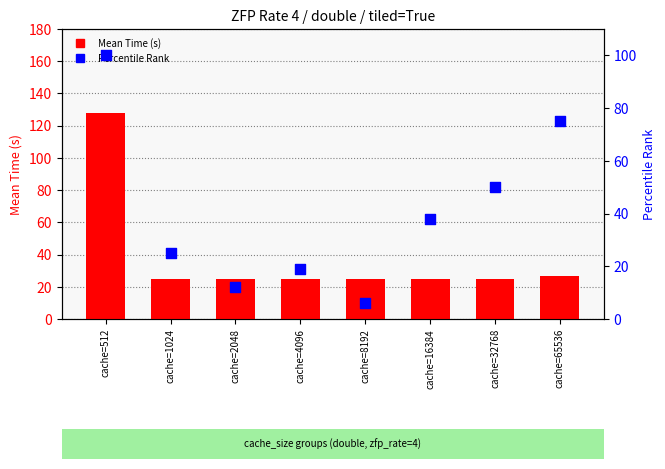

Which series reaches the maximum Y coordinate?

Mean Time (s)